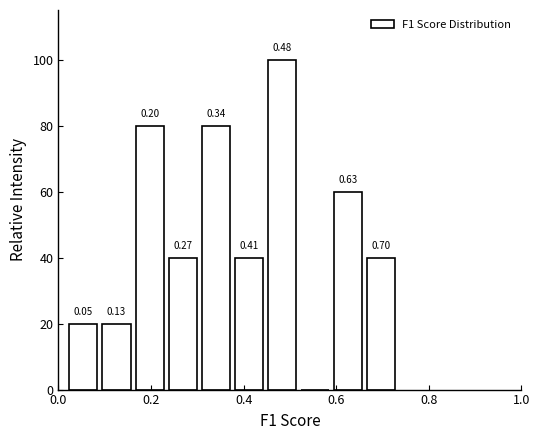

Around what value on the x-axis is the tallest bar? Give the approximate position of its centre, as read against the axis.

0.48